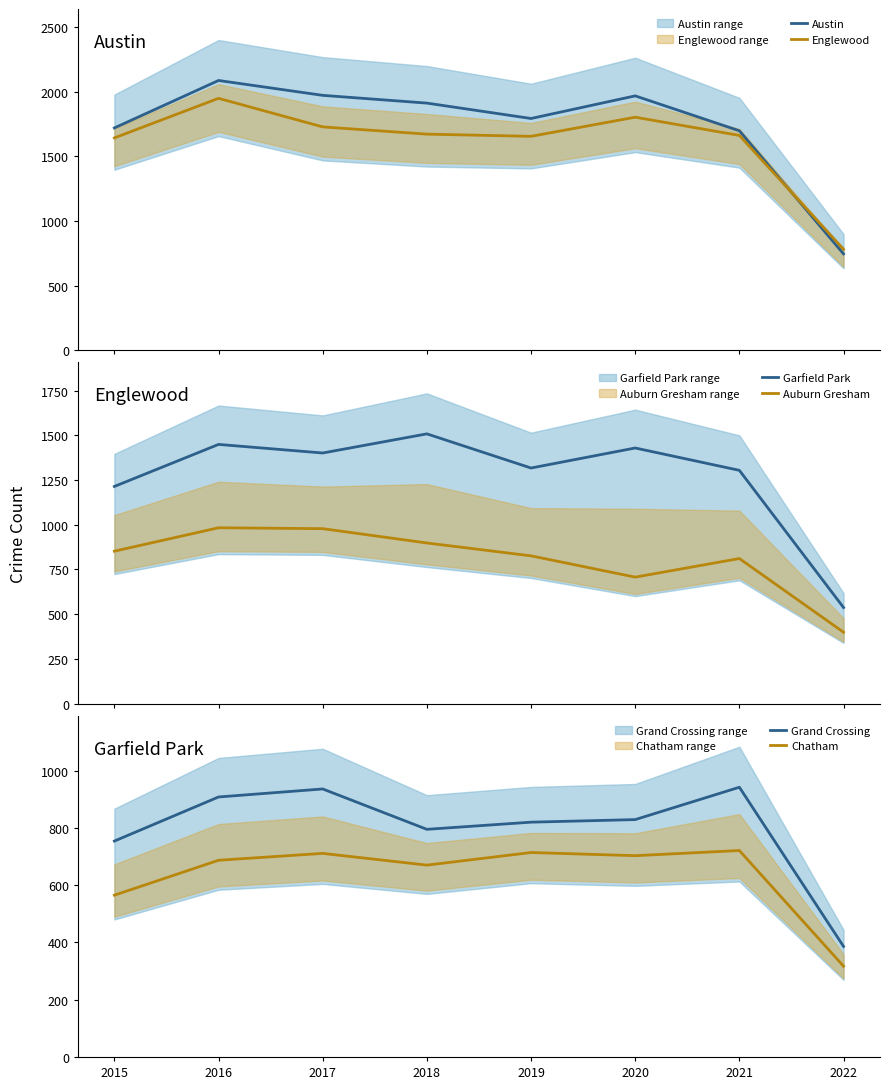

At which category is the sum across all series the highest?

2016